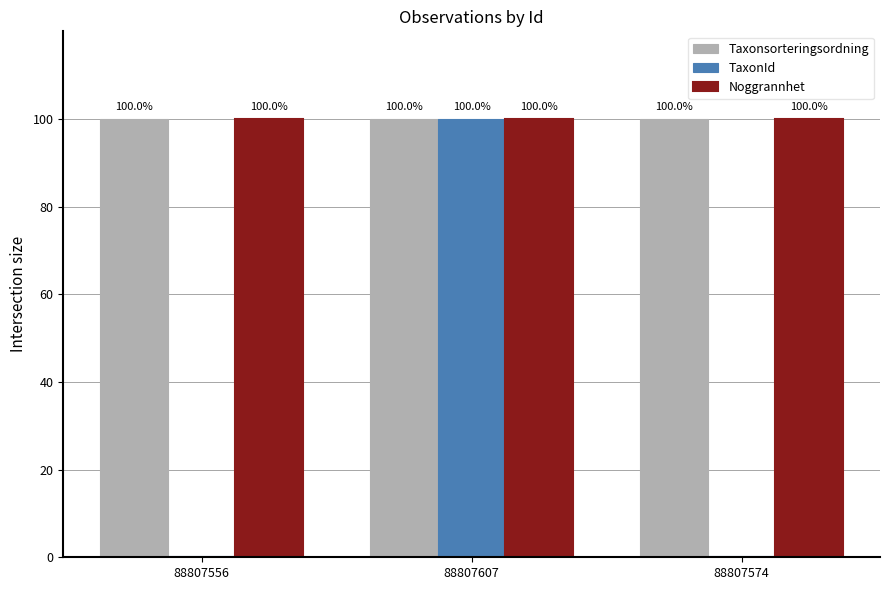

What is the highest value of the Noggrannhet series?

100.0